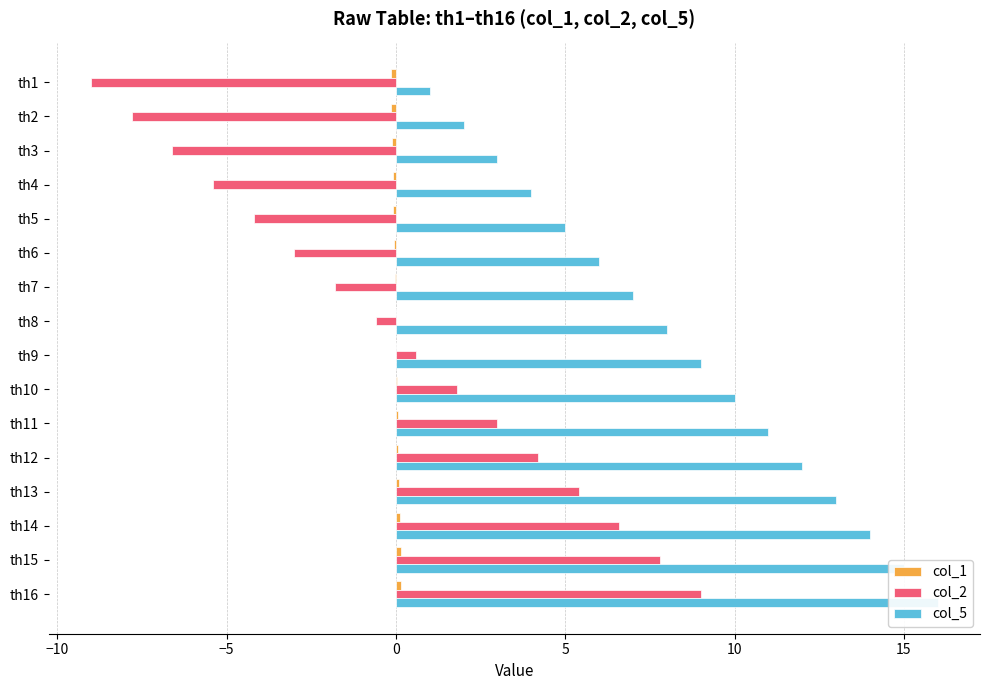

Which series has the widest spread of values?

col_2